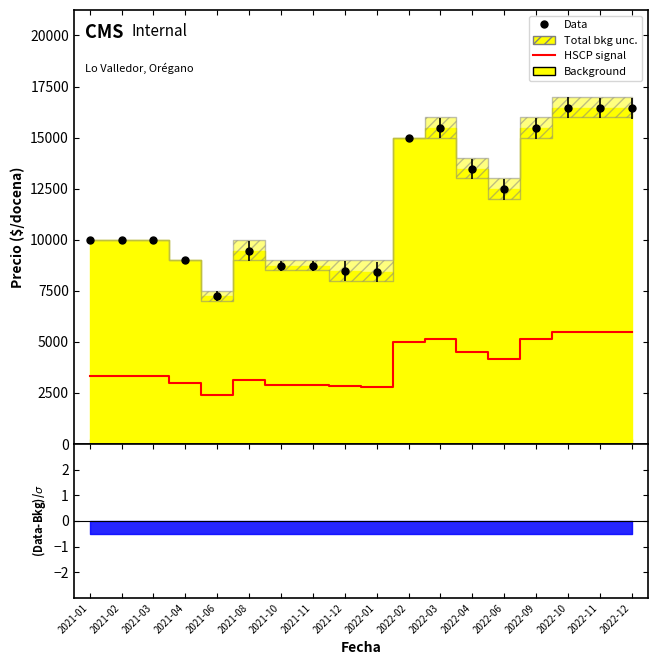

At which label is the value closest to 3950?

2022-06